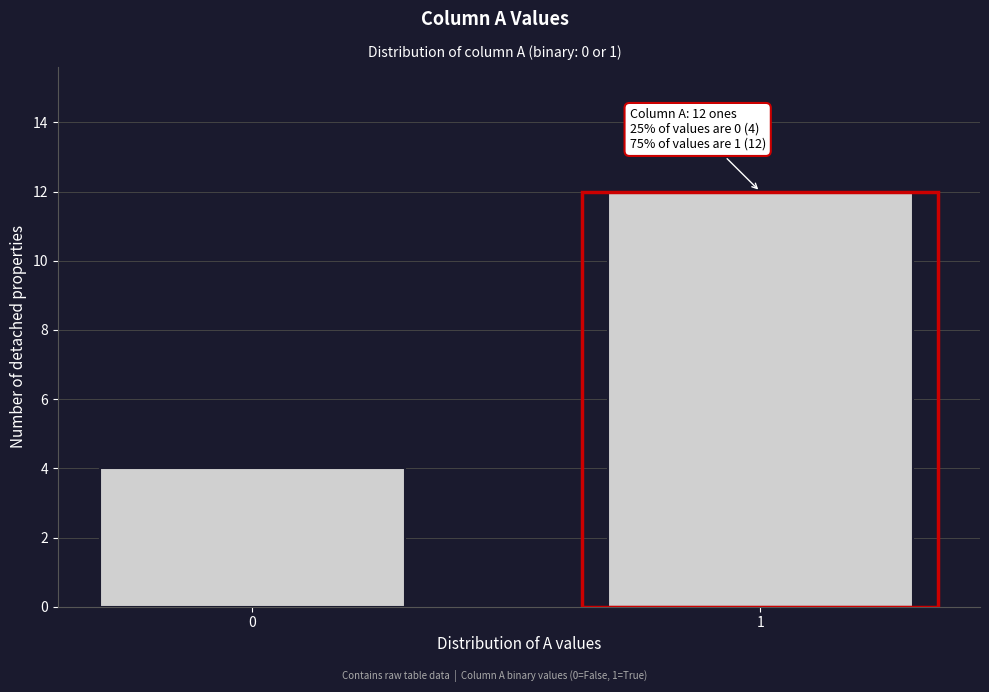

Reading right to left, transcribe all the data shown in this chart.

12	4